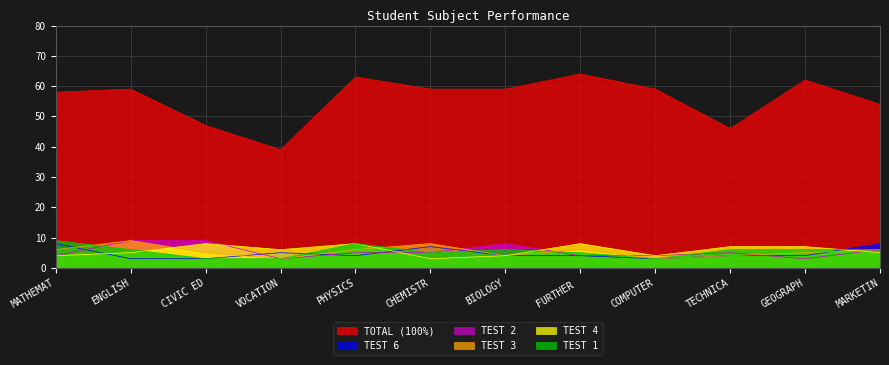

True or false: TEST 2 has more than 1 interior local peaks.

True